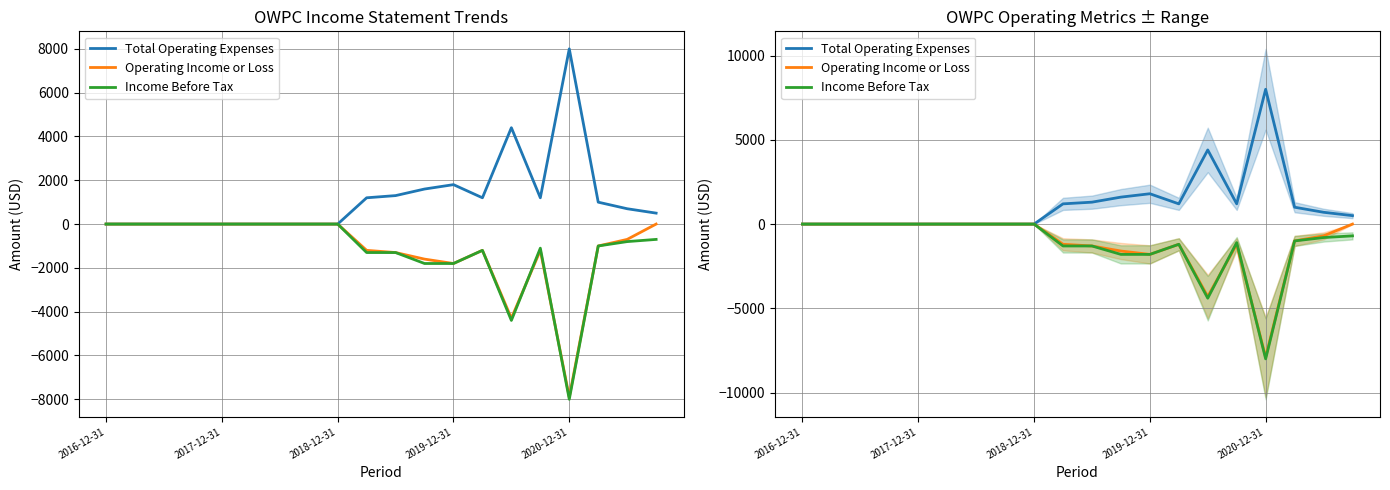

Does the chart display data point markers on the line(s)?

No